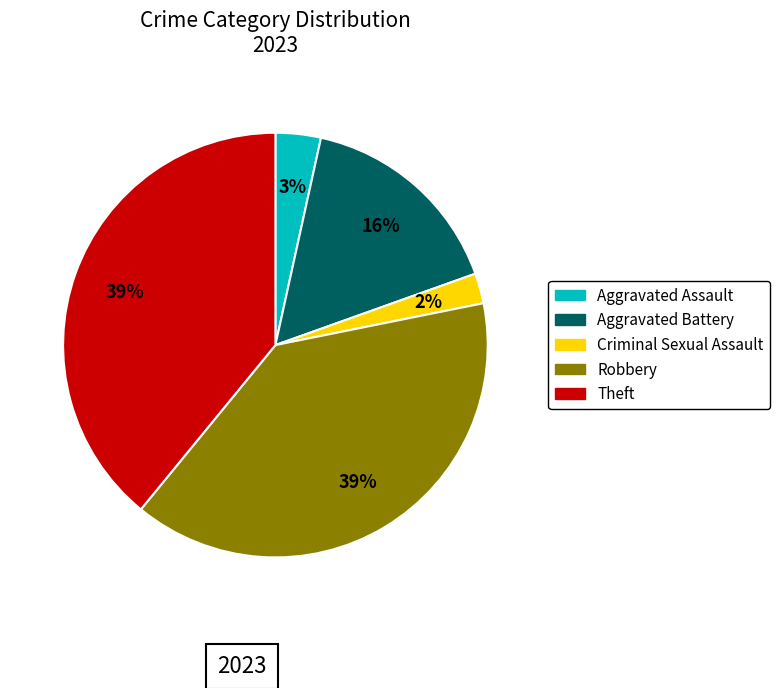

To the nearest percent, what portion does Theft represent?

39%